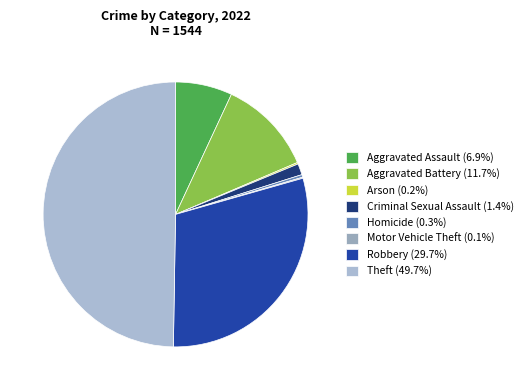

Does Arson account for over 50% of the chart?

No